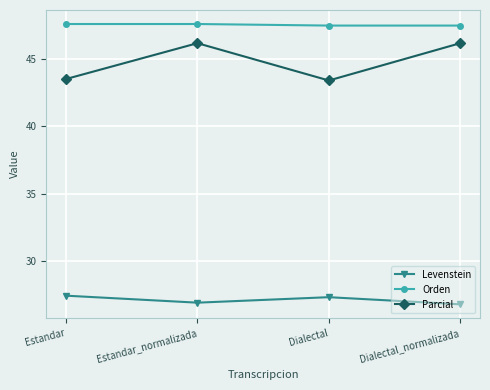

Is the value of Orden at Estandar_normalizada greater than the value of Parcial at Estandar?

Yes